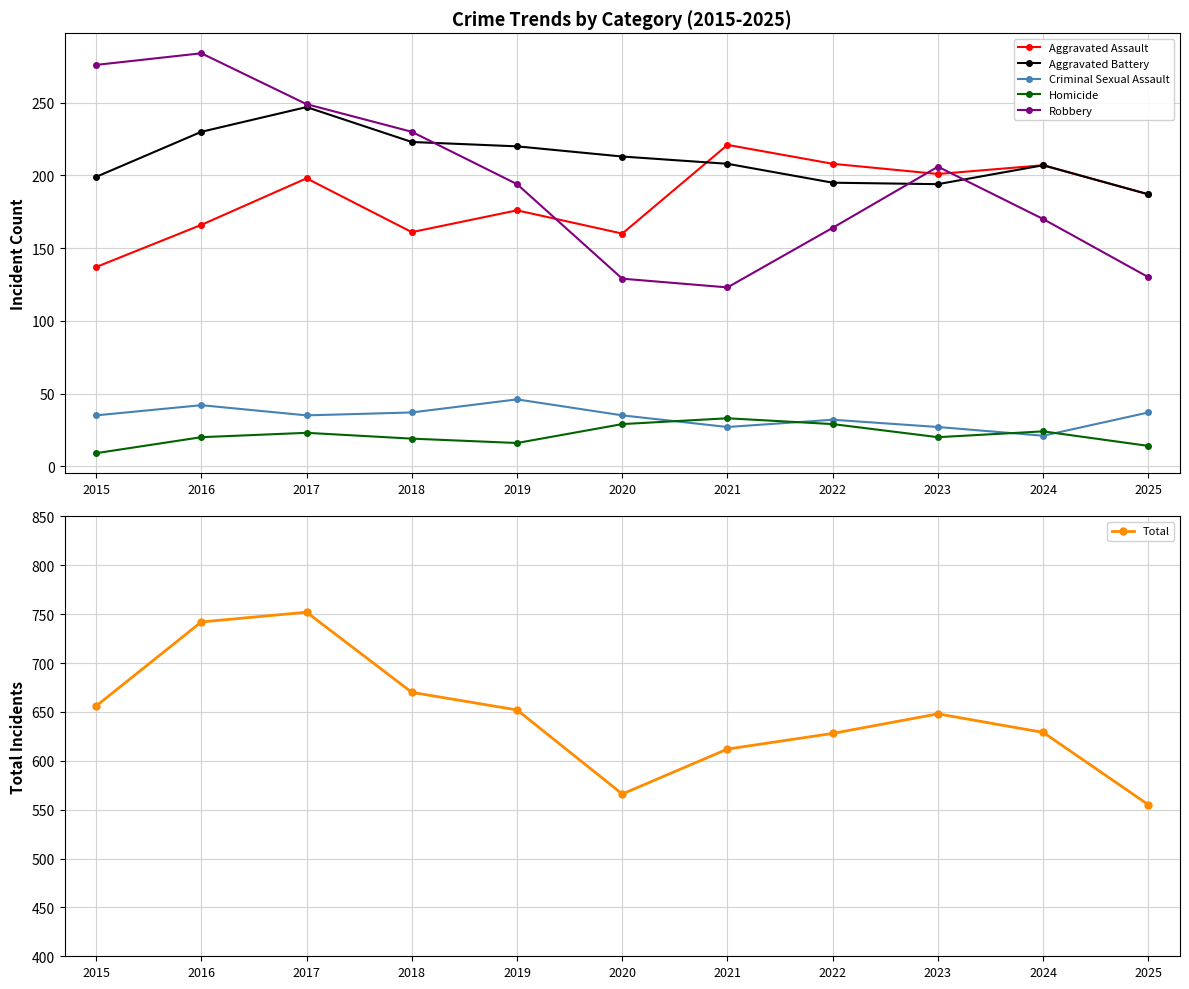

Which series has the largest range (max minus min)?

Total